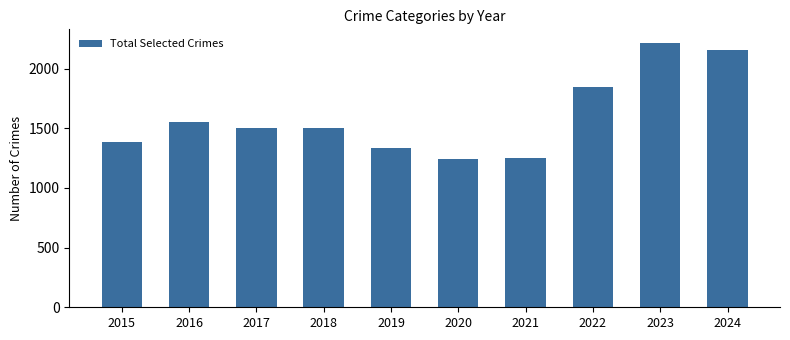

Is it true that the value at 2021 is 1248?

True